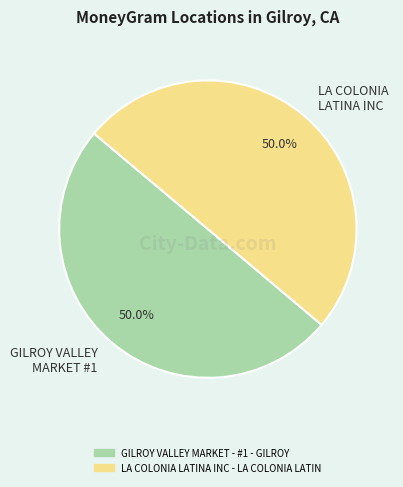

What is the ratio of the value at LA COLONIA LATINA INC to the value at GILROY VALLEY MARKET #1?

1.0